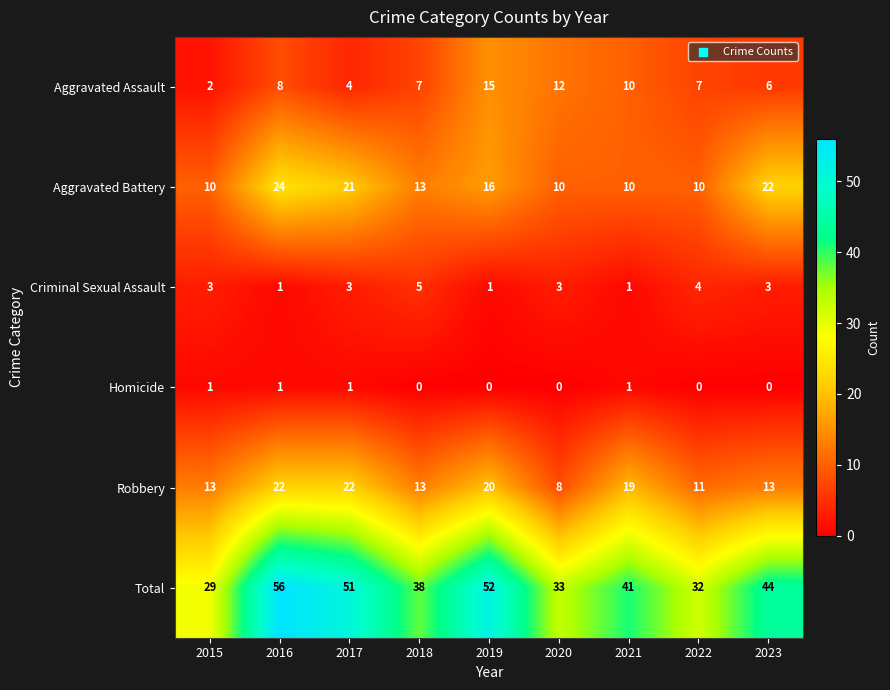

What is the total value across all series at 2023?

88